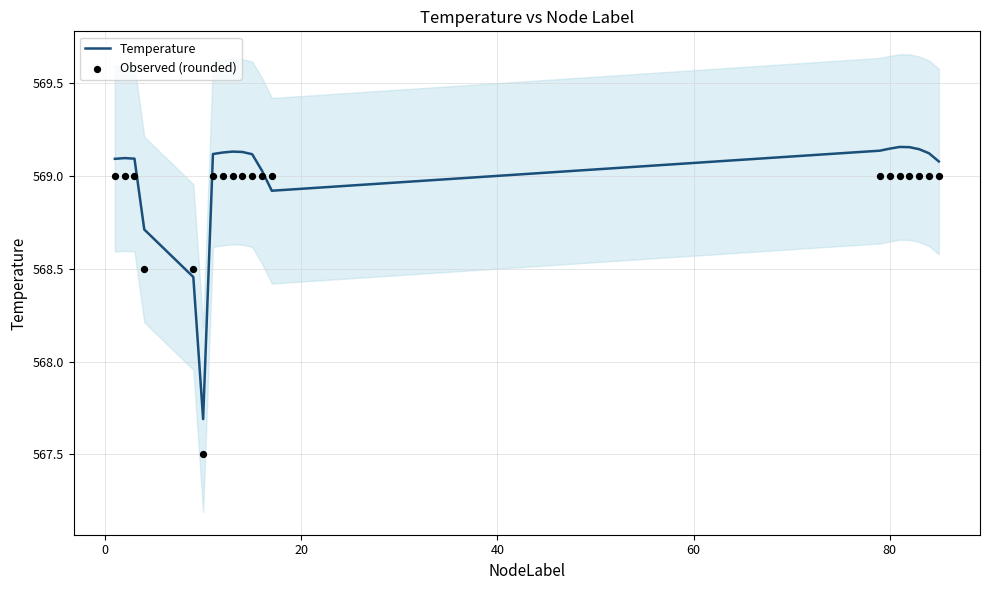

At how many categories does at least one series exceed 568?

19